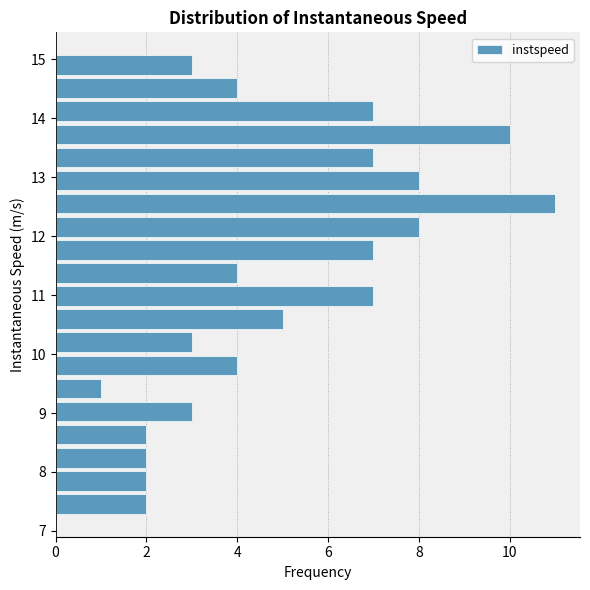

Around what value on the y-axis is the longest bar? Give the approximate position of its centre, as read against the axis.

12.6